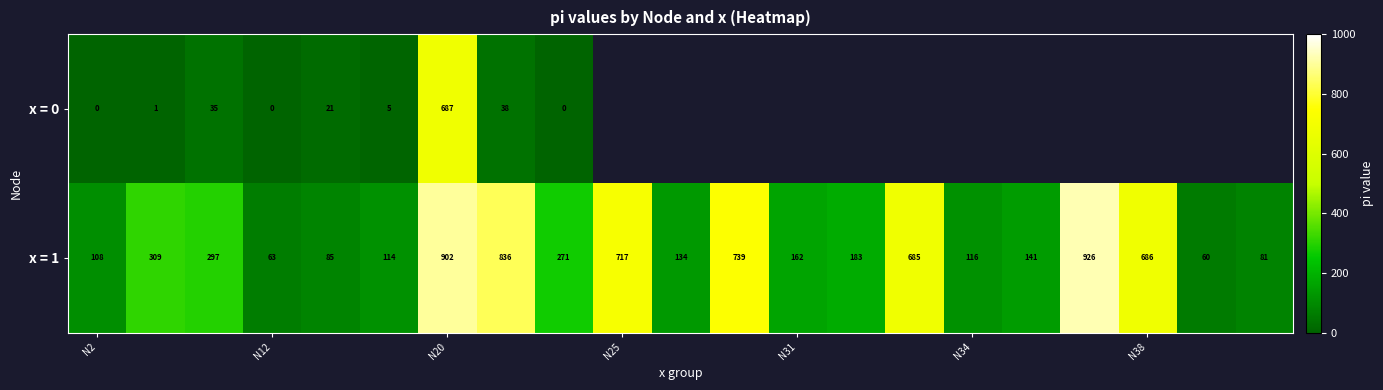

What is the difference between the second highest and minimum values in the x = 1 series?

842